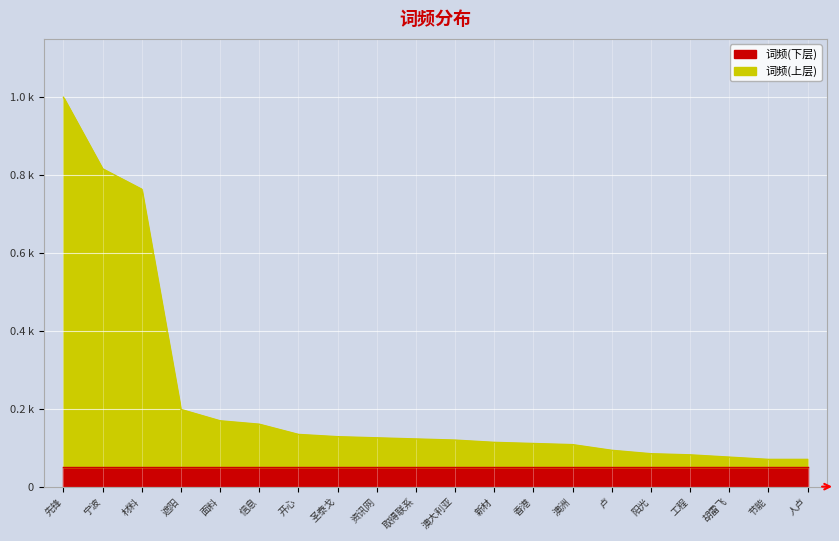

List the labels in order of value, smallest first.

节能, 人卢, 胡雷飞, 工程, 阳光, 卢, 澳洲, 香港, 新材, 澳大利亚, 取得联系, 资讯网, 圣泰戈, 开心, 信息, 面料, 遮阳, 材料, 宁波, 先锋